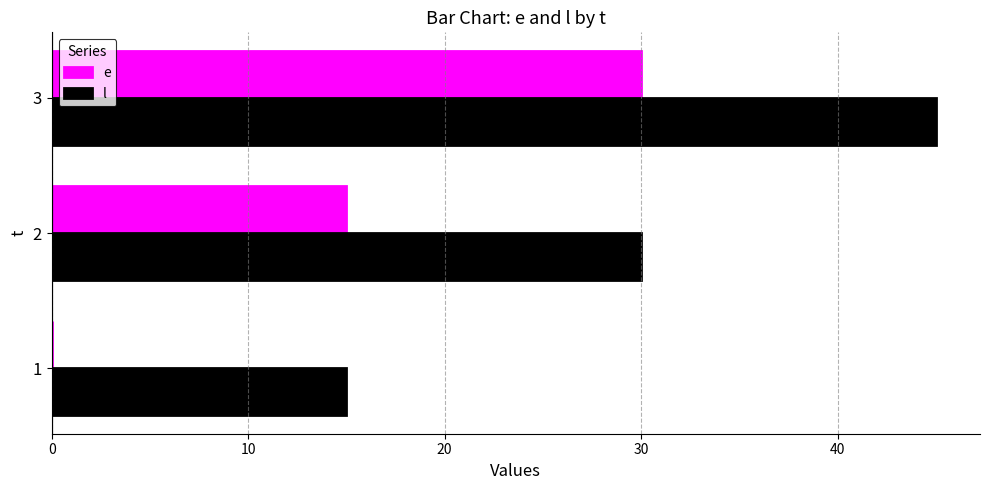

At which category is the sum across all series the highest?

3